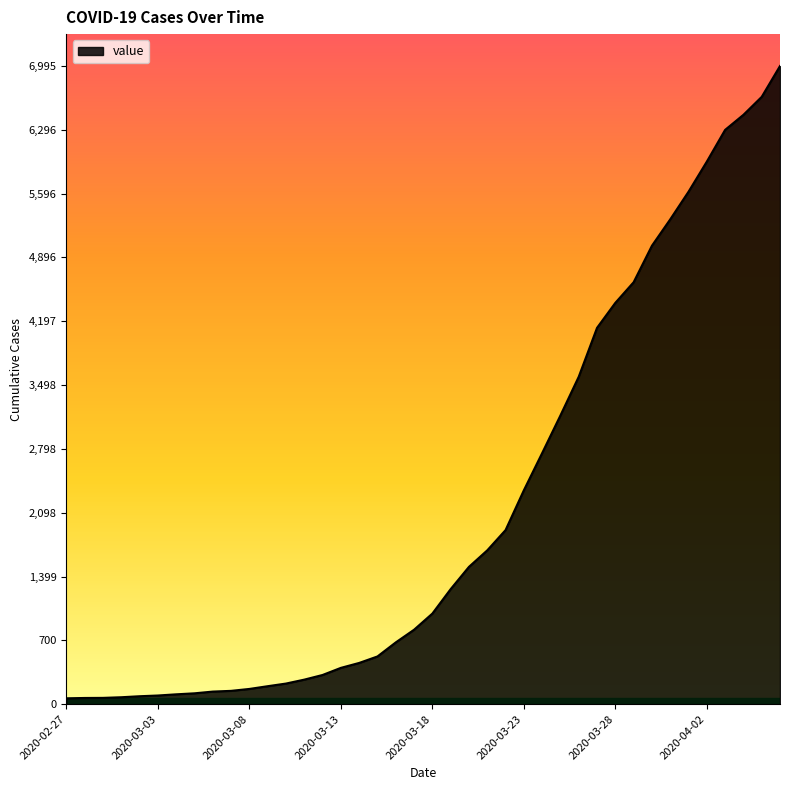

What is the difference between the maximum and minimum values?

6931